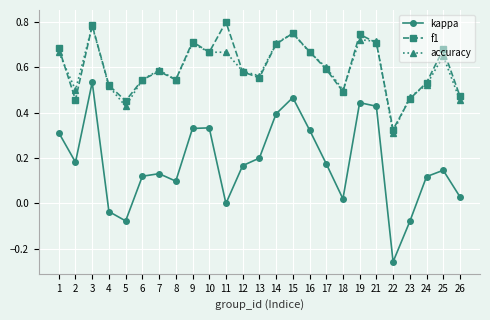

What is the sum of all kappa values?

4.5